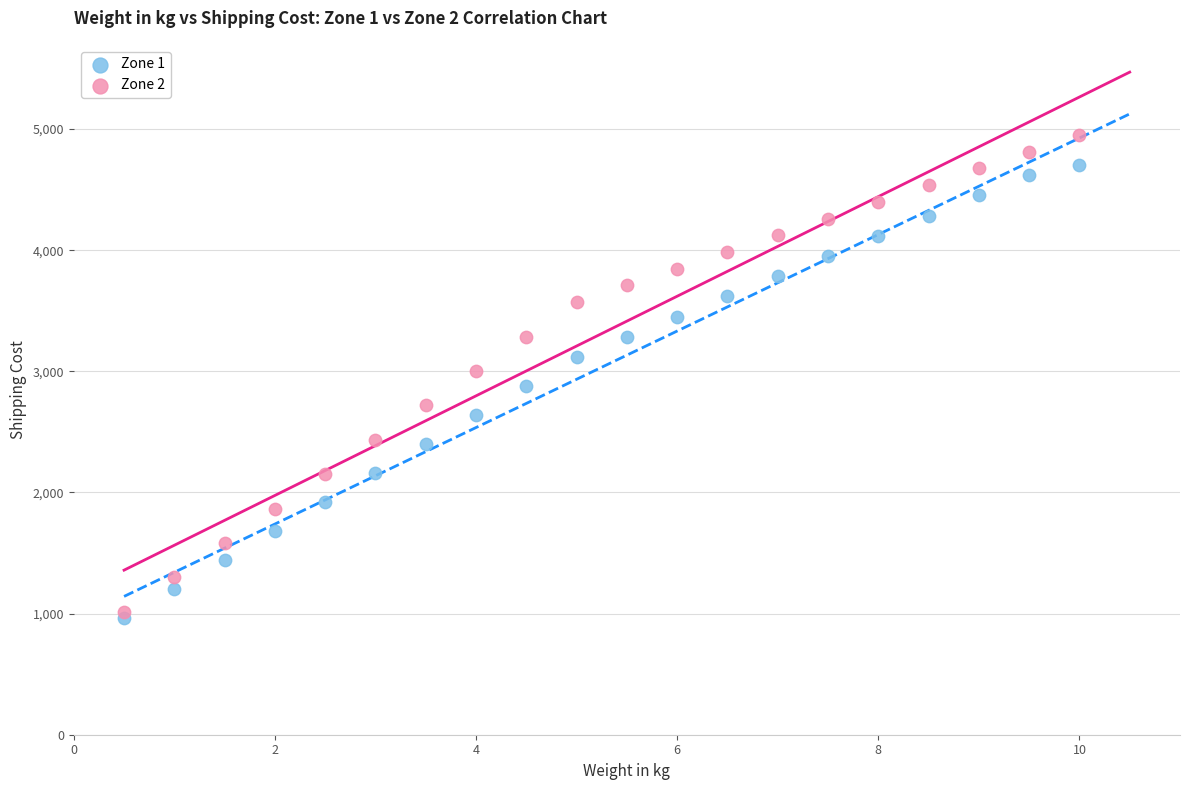

Which series has the largest Y range (max minus min)?

Zone 2